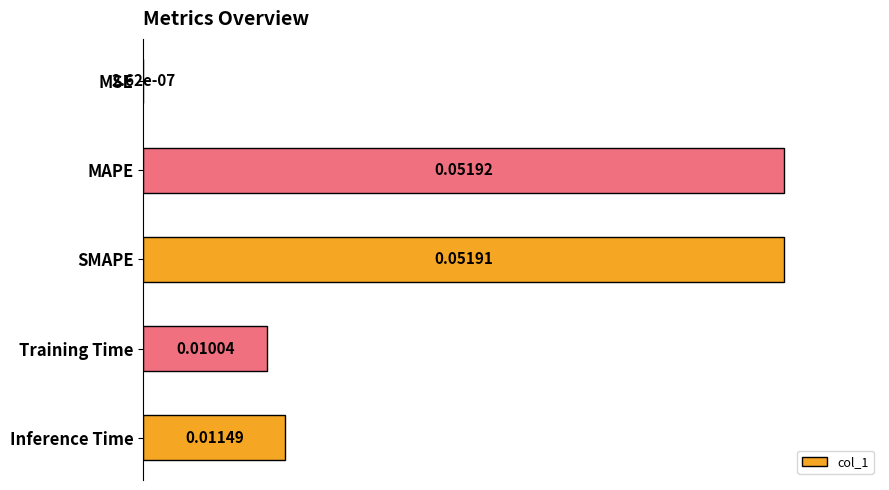

What is the sum of the values at Inference Time and Training Time?

0.4